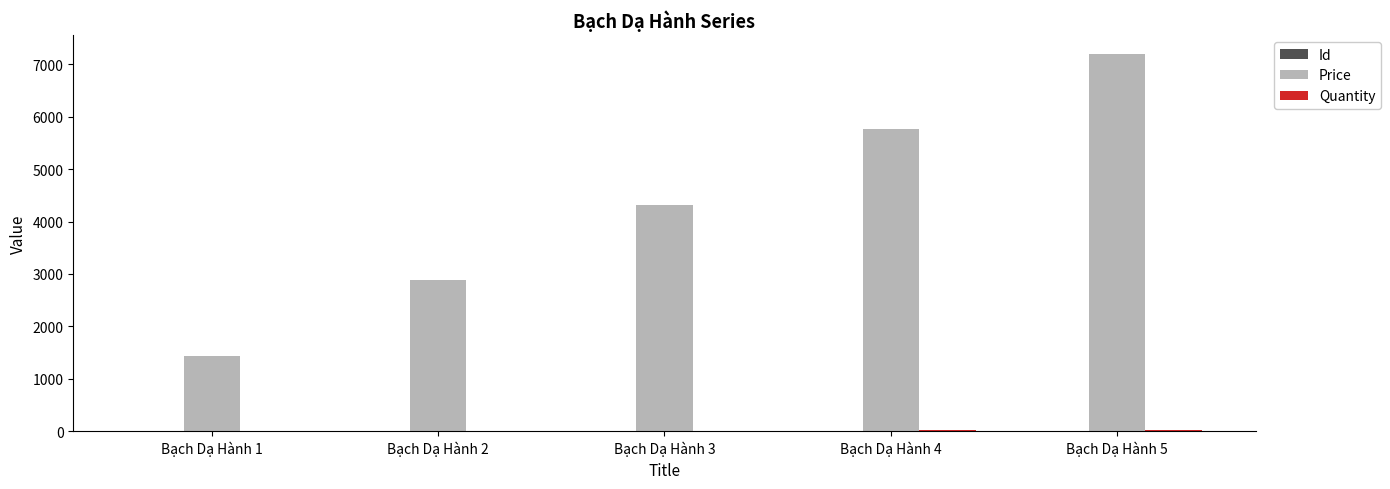

At which category is the sum across all series the highest?

Bạch Dạ Hành 5